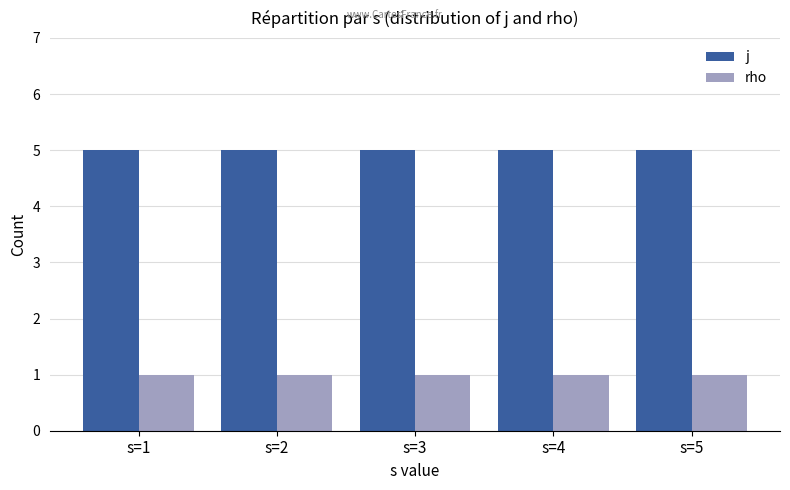

What is the value of the j bar at the 2nd from the left?

5